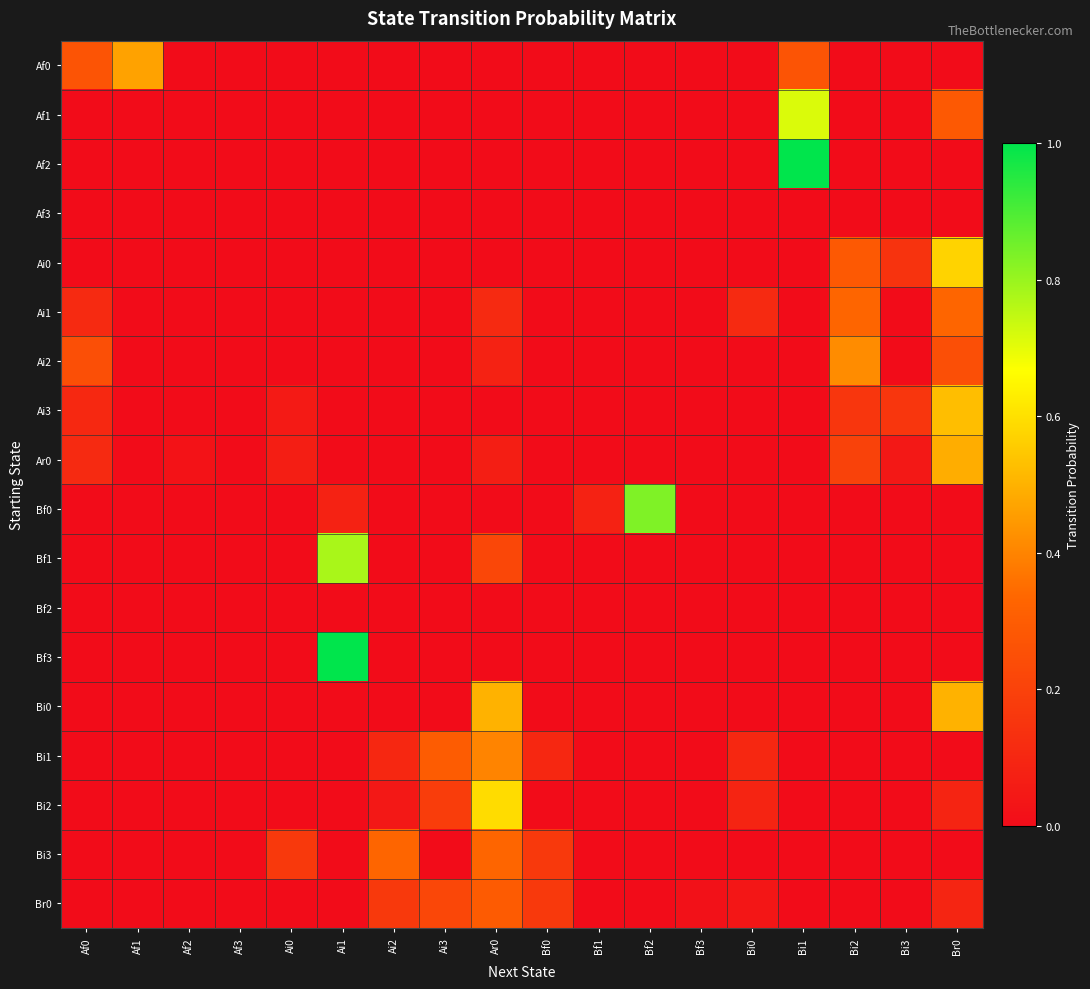

At how many categories does at least one series exceed 0?

17